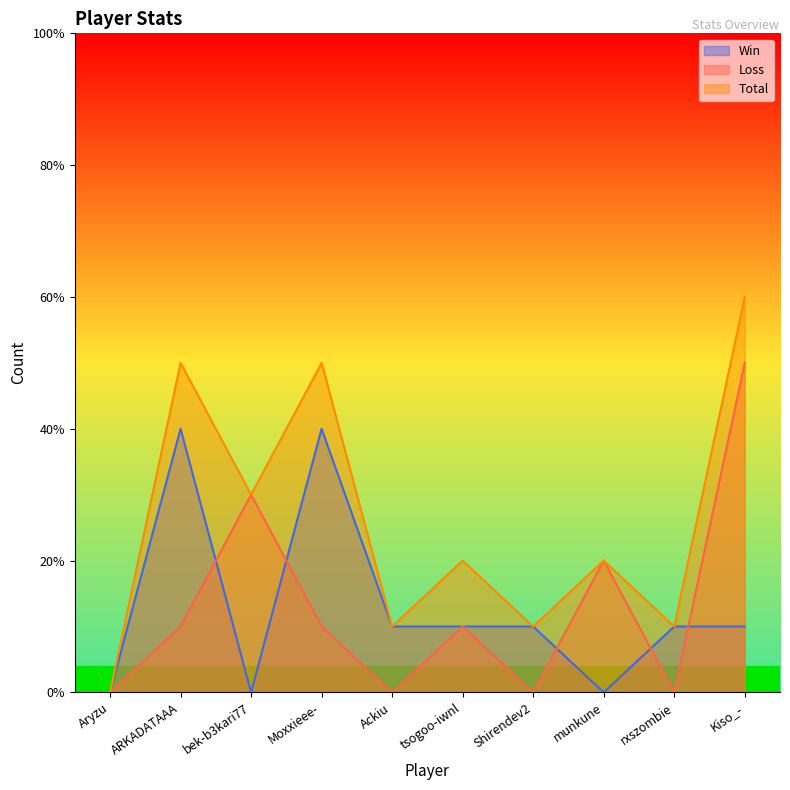

At how many categories does at least one series exceed 2?

4